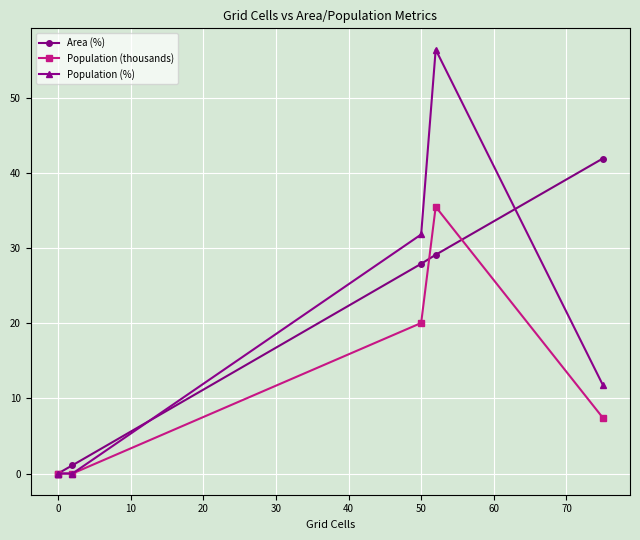

Does the chart display data point markers on the line(s)?

Yes